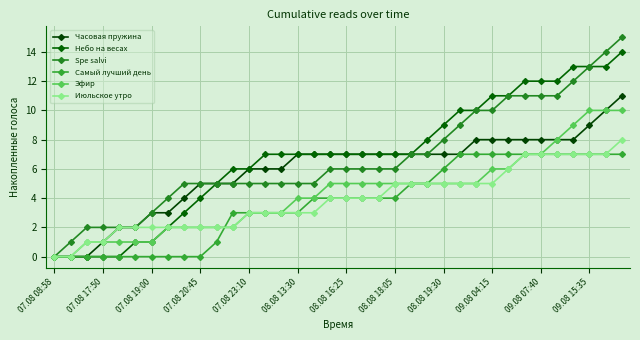

What is the value of the Июльское утро point at the 11th from the left?

2